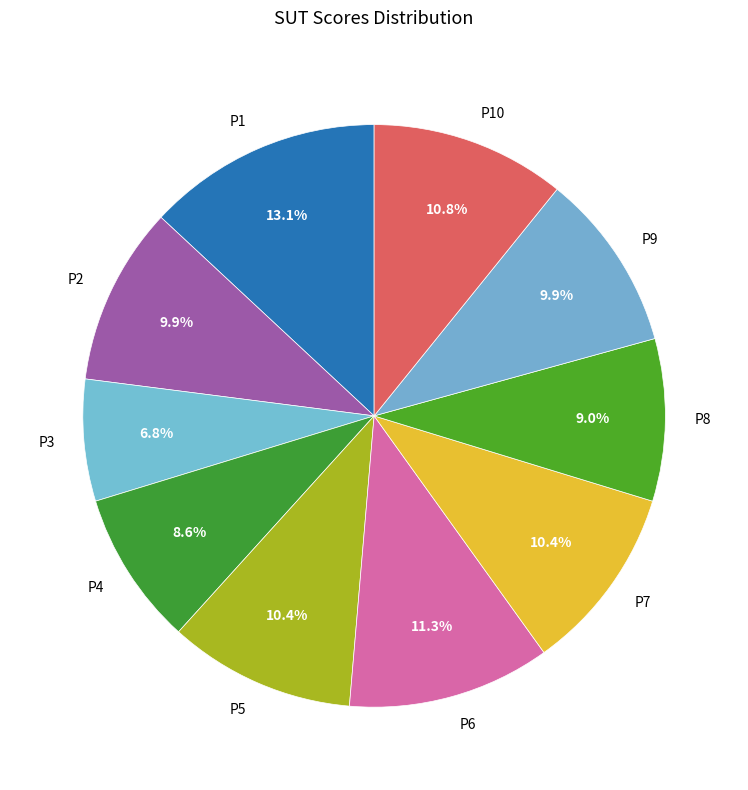

Does any single category account for the majority?

No